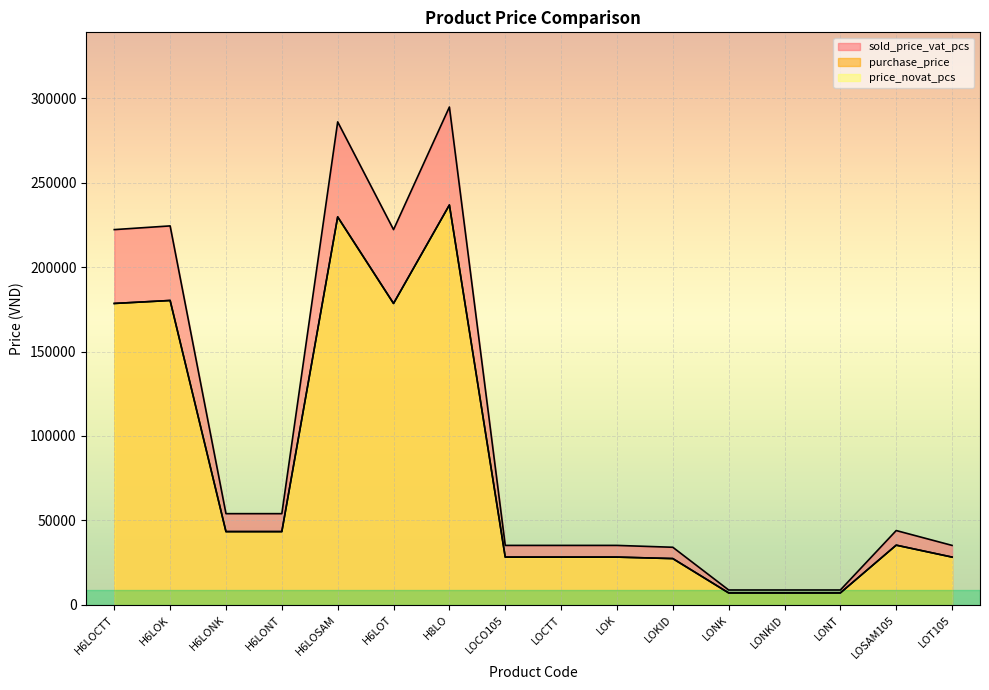

Where does the price_novat_pcs series first go above 35340?

H6LOCTT